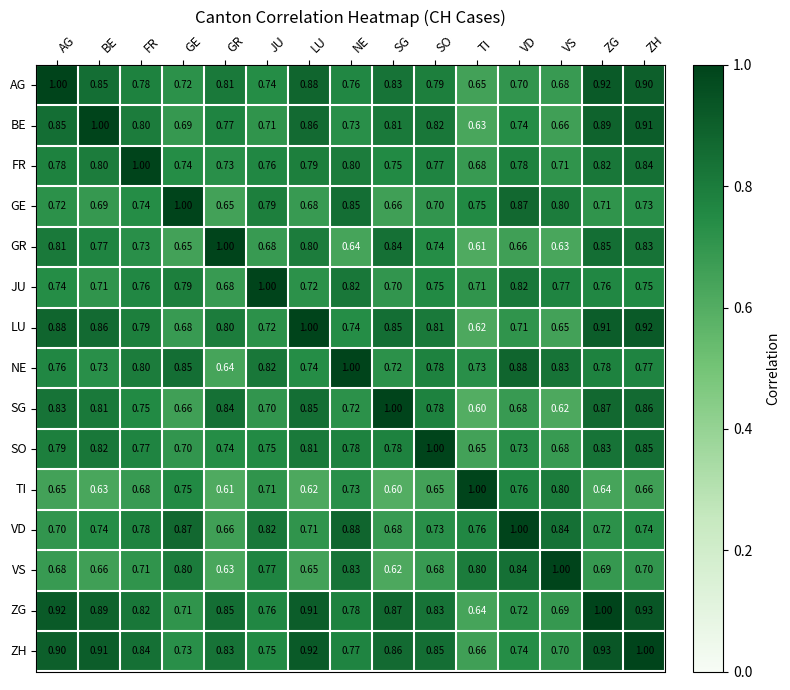

Is the value of JU at VS greater than the value of BE at VD?

Yes